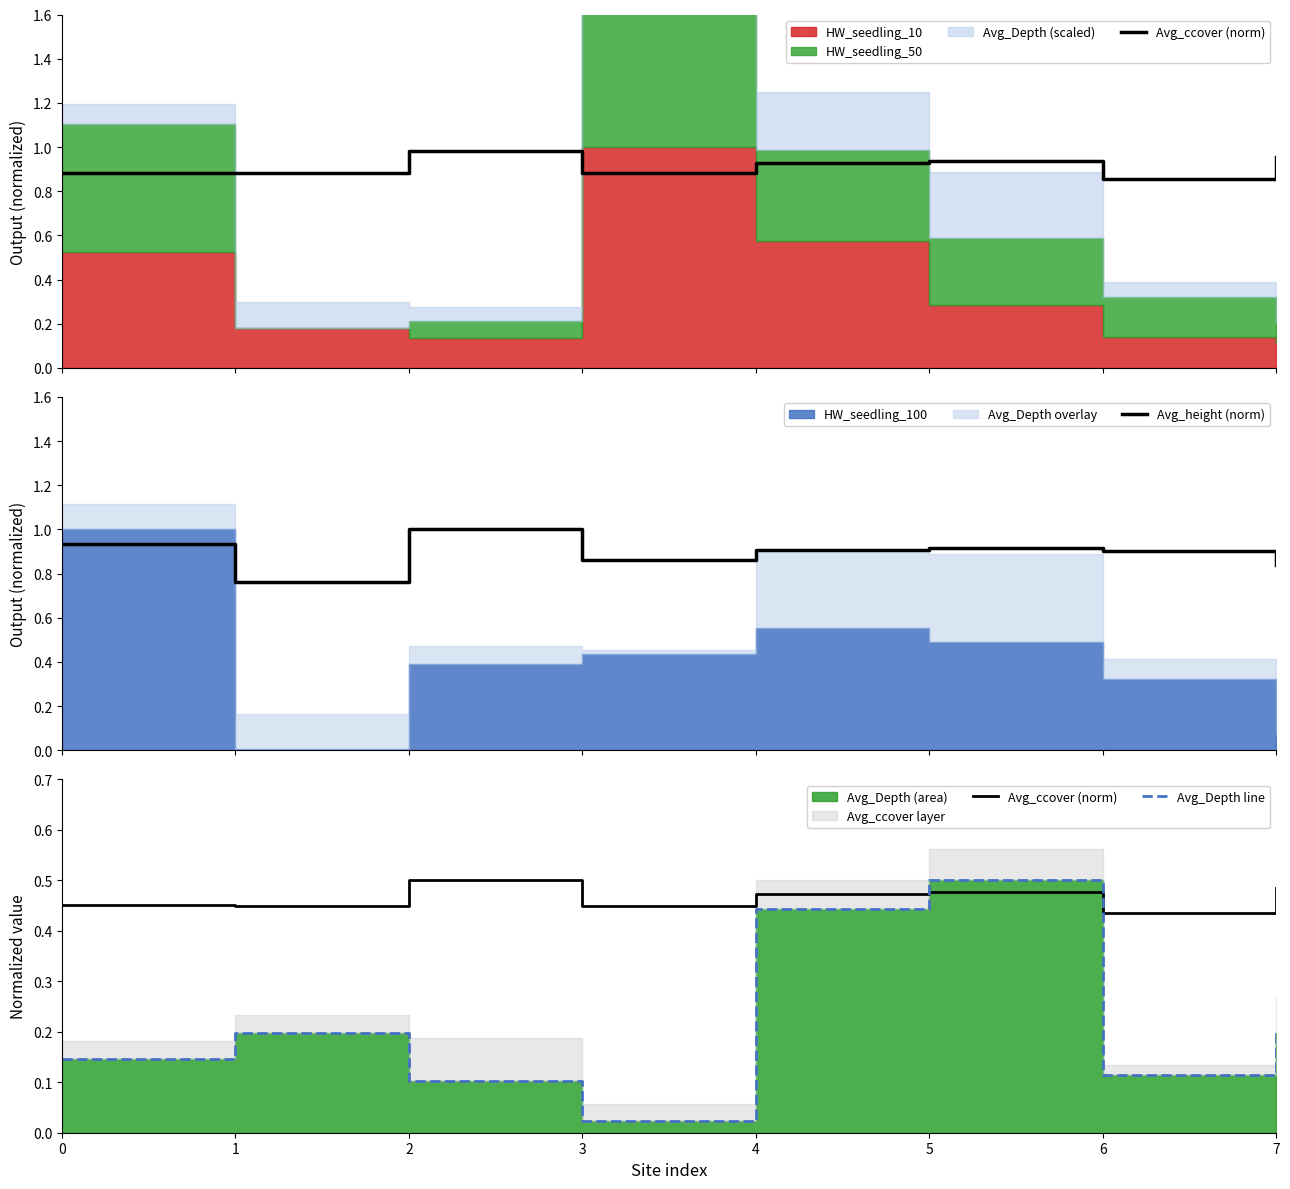

Reading left to right, list all the values displayed in this chart.

Avg_ccover (norm): 0=0.5	1=0.4	2=0.5	3=0.4	4=0.5	5=0.5	6=0.4	7=0.5
Avg_height (norm): 0=0.9	1=0.8	2=1.0	3=0.9	4=0.9	5=0.9	6=0.9	7=0.8
Avg_Depth line: 0=0.1	1=0.2	2=0.1	3=0.0	4=0.4	5=0.5	6=0.1	7=0.2